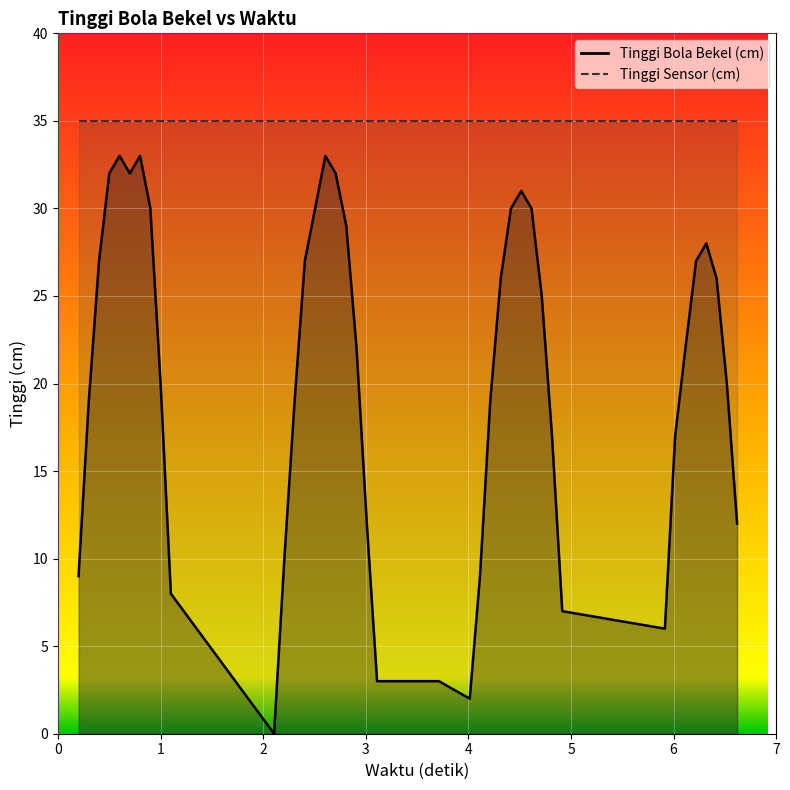

What is the difference between the maximum and minimum values?

33